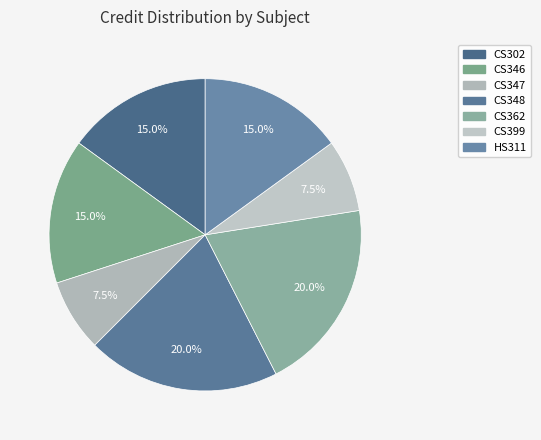

How many segments does this pie chart have?

7